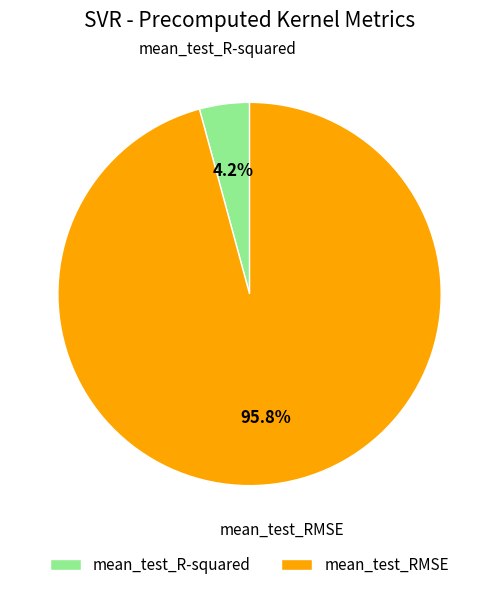

To the nearest percent, what is the difference between the largest and smallest slice percentages?

92%